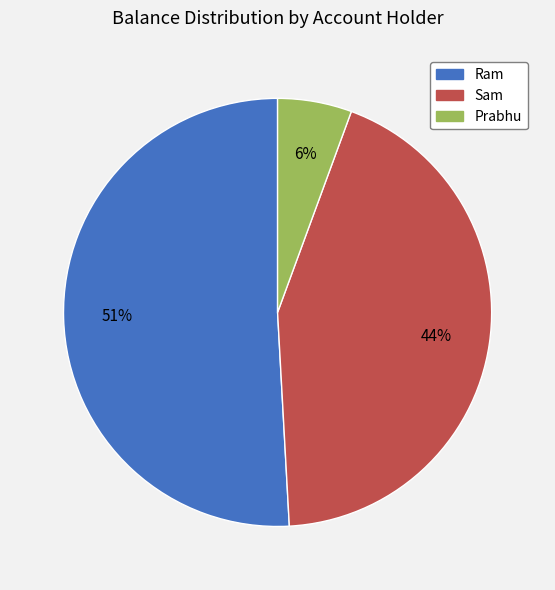

To the nearest percent, what is the difference between the Prabhu and Ram slice percentages?

45%